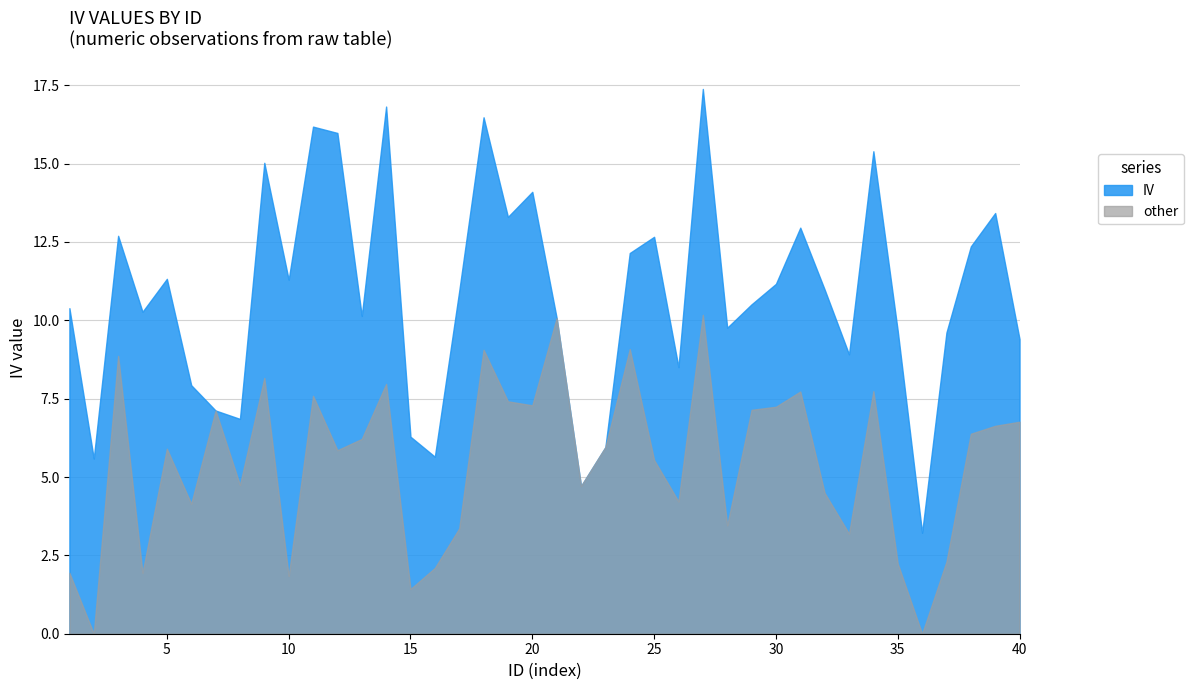

Which label corresponds to the smallest value in the chart?

2